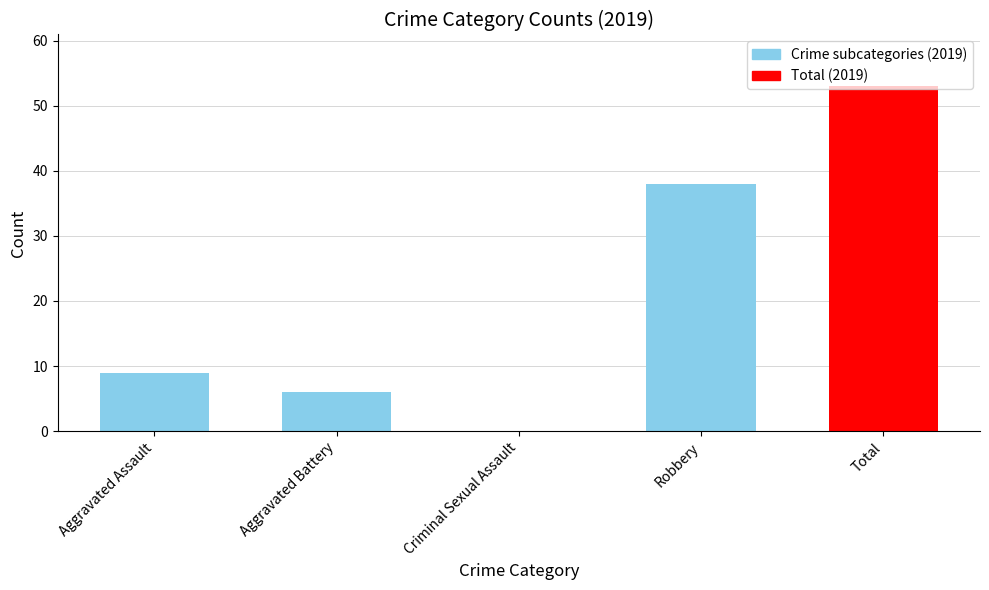

Which label corresponds to the largest value in the chart?

Total